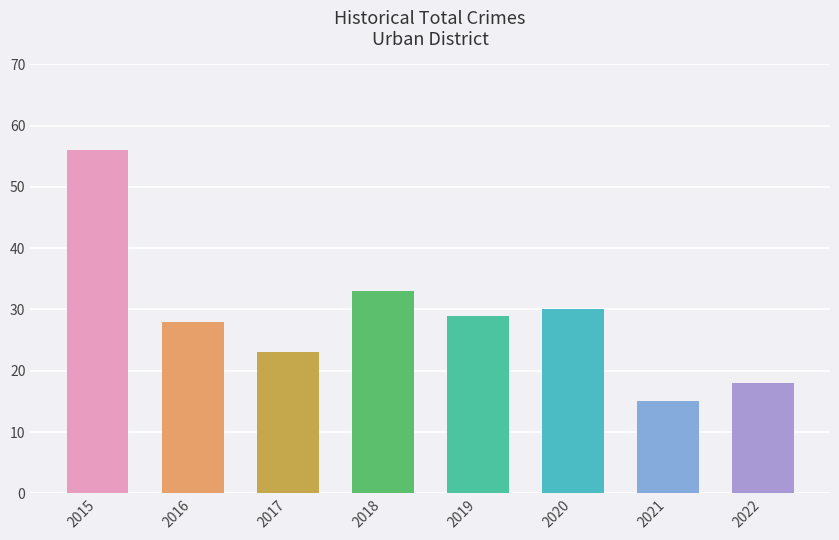

Reading left to right, extract all data points from this chart.

2015=56	2016=28	2017=23	2018=33	2019=29	2020=30	2021=15	2022=18